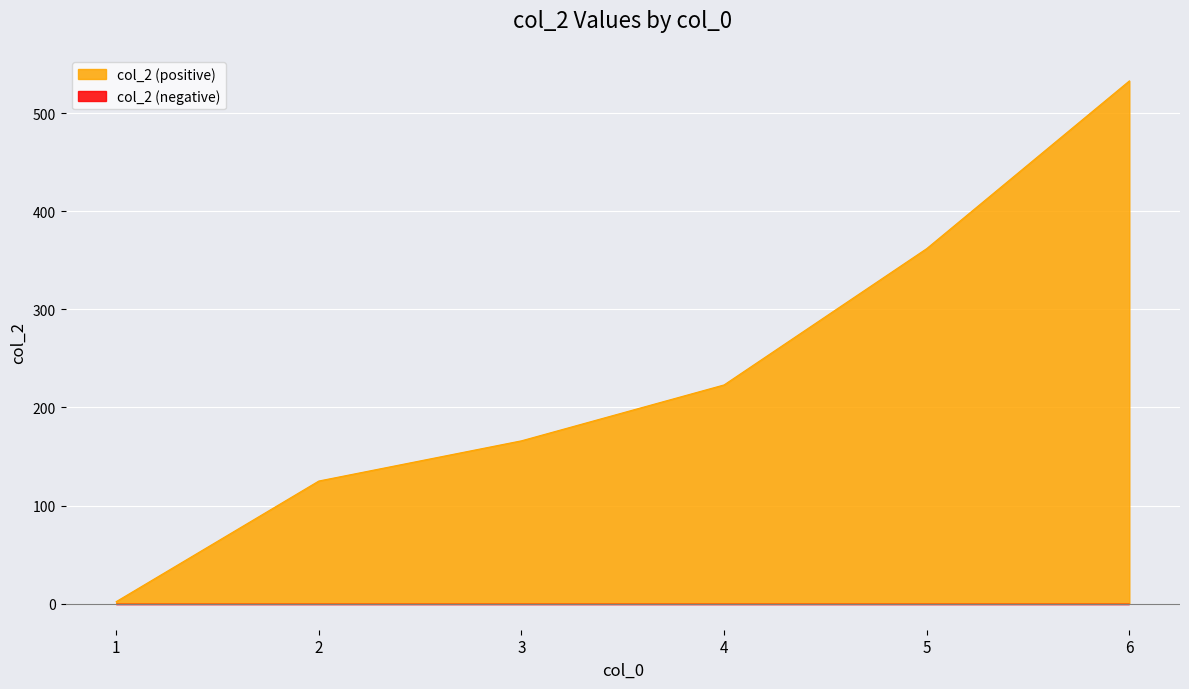

List the labels in order of value, smallest first.

1, 2, 3, 4, 5, 6